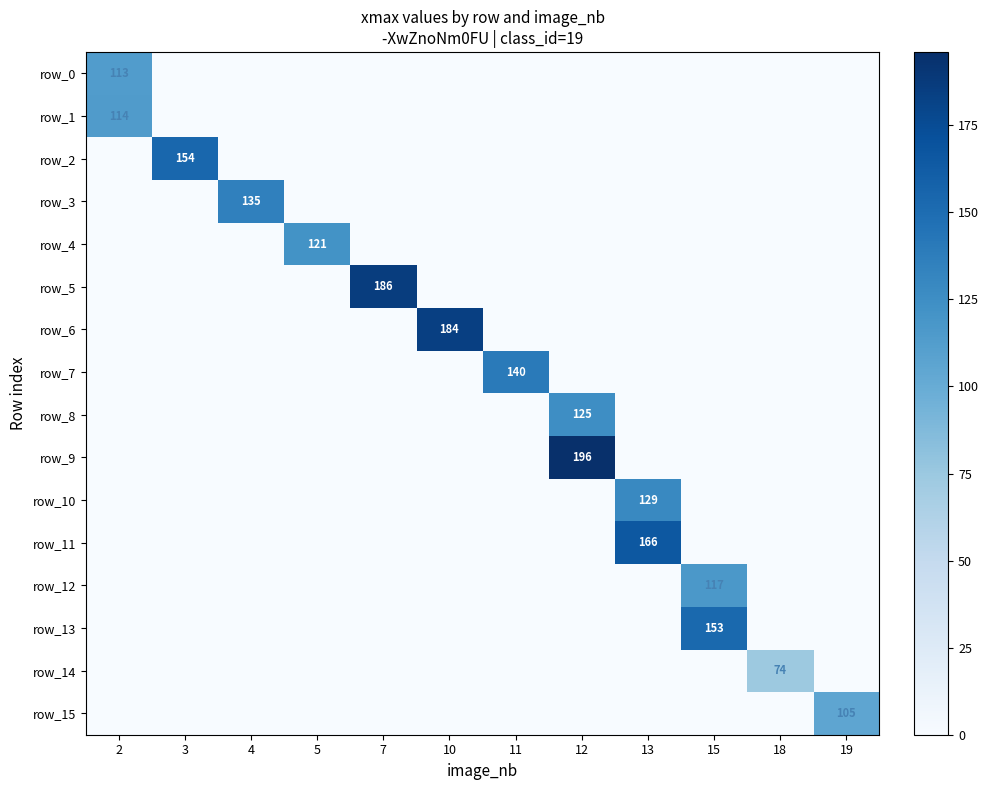

Which has a higher value, 15 or 3?

15